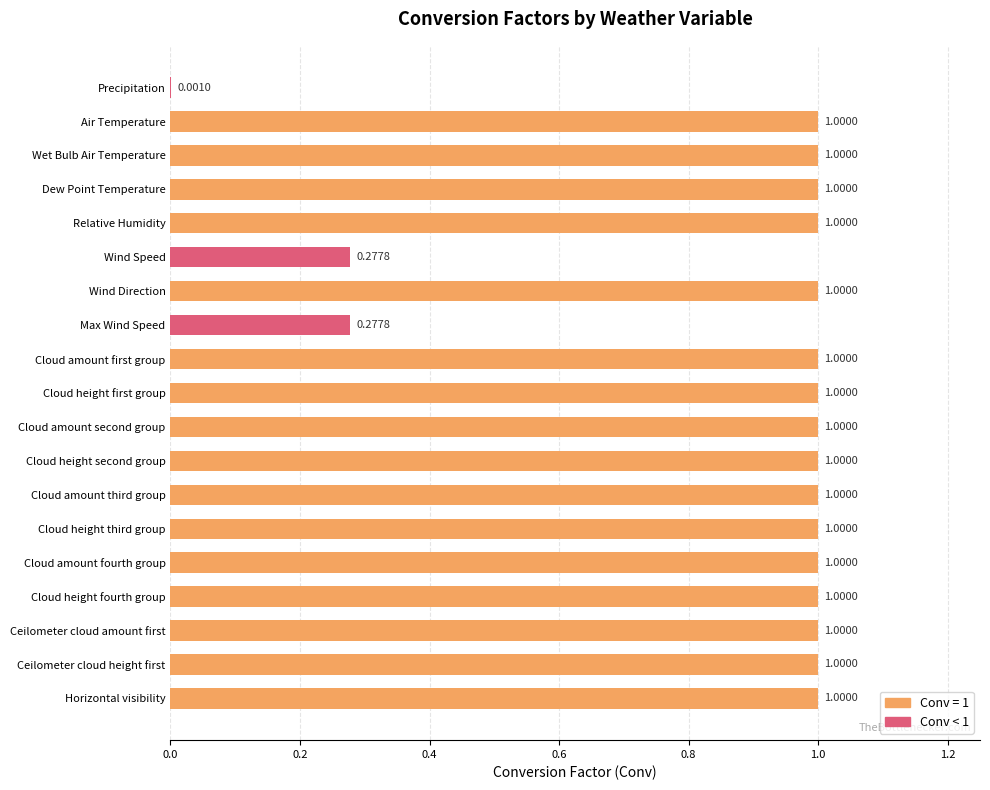

Where is the data nearest to the value 0?

Precipitation